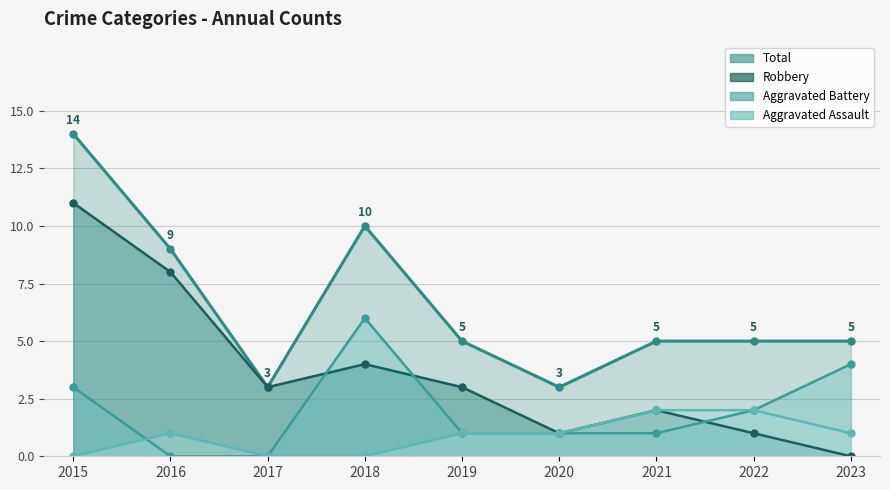

In Robbery, how many points are lower than both neighbors (excluding endpoints)?

2